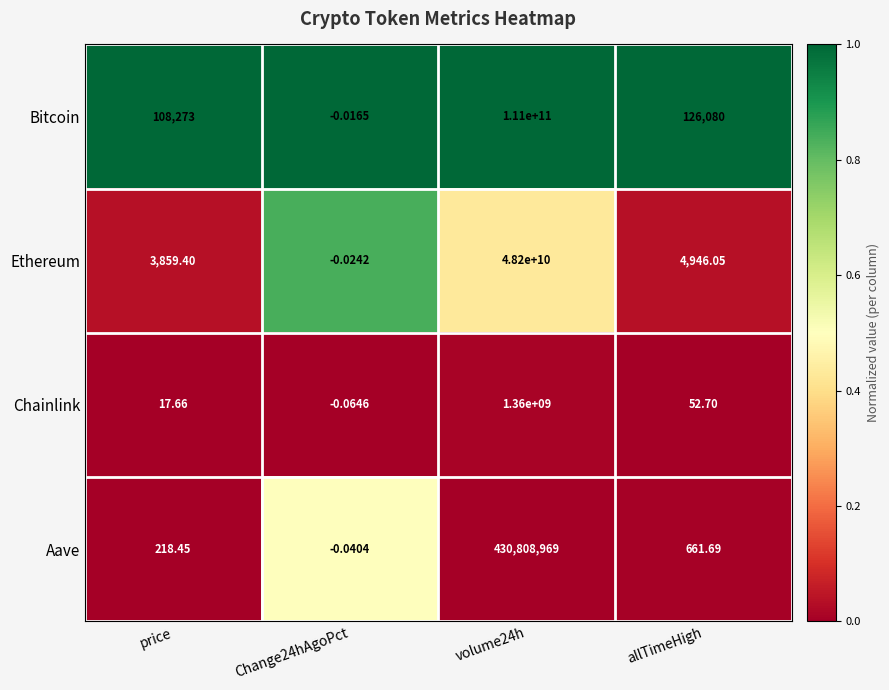

At price, list the series in order from largest to smallest.

Bitcoin, Ethereum, Aave, Chainlink